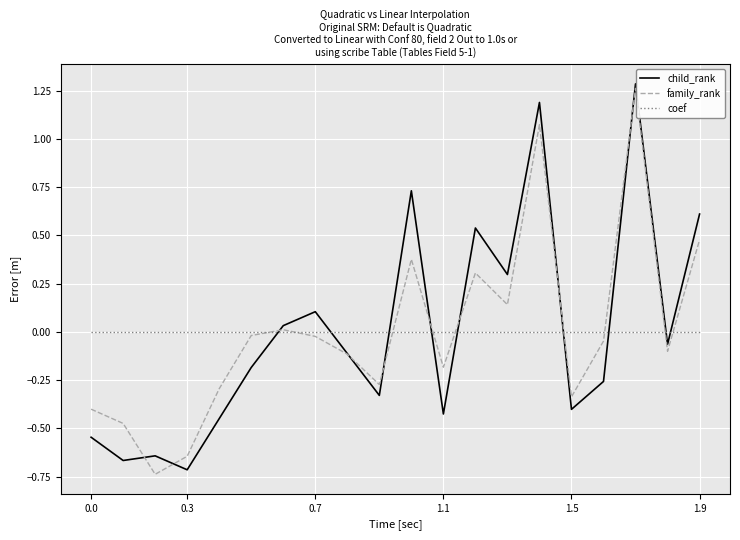

How many intersections are there between coef and child_rank?

9